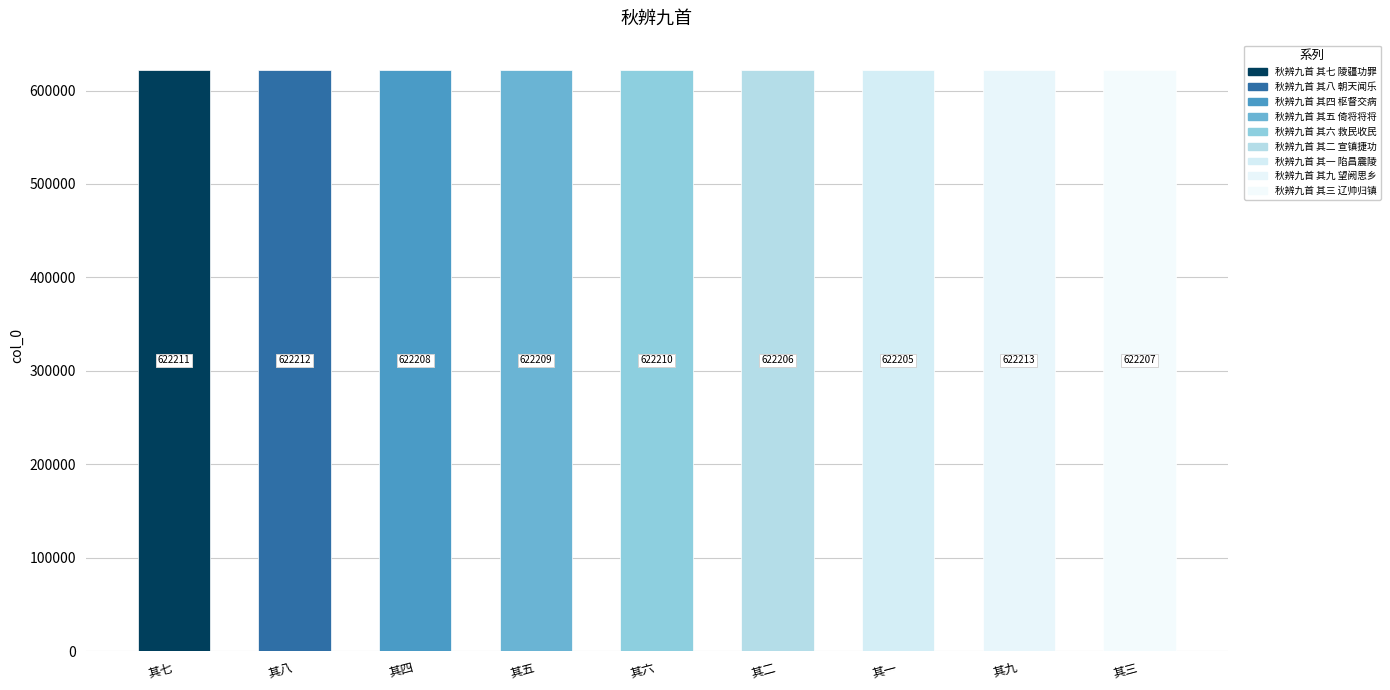

Reading left to right, what are all the values shown in this chart?

秋辨九首 其七 陵疆功罪=622211	秋辨九首 其八 朝天闻乐=622212	秋辨九首 其四 枢督交病=622208	秋辨九首 其五 倚将将将=622209	秋辨九首 其六 救民收民=622210	秋辨九首 其二 宣镇捷功=622206	秋辨九首 其一 陷昌震陵=622205	秋辨九首 其九 望阙思乡=622213	秋辨九首 其三 辽帅归镇=622207